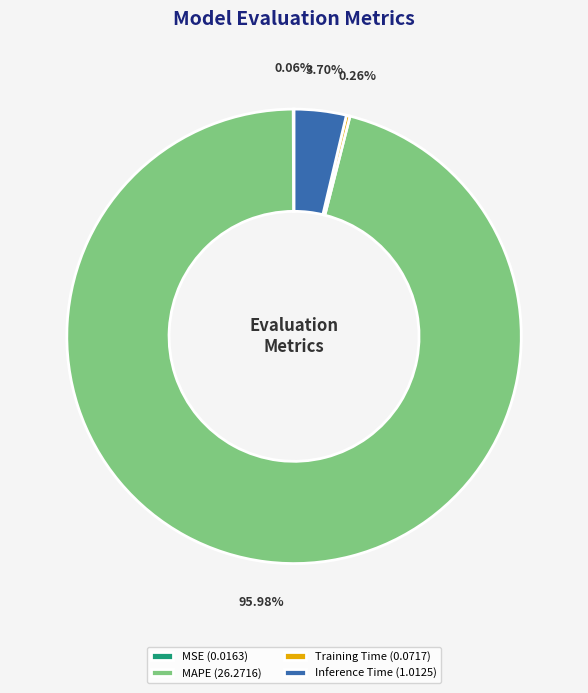

Is there any slice that represents more than half of the pie?

Yes